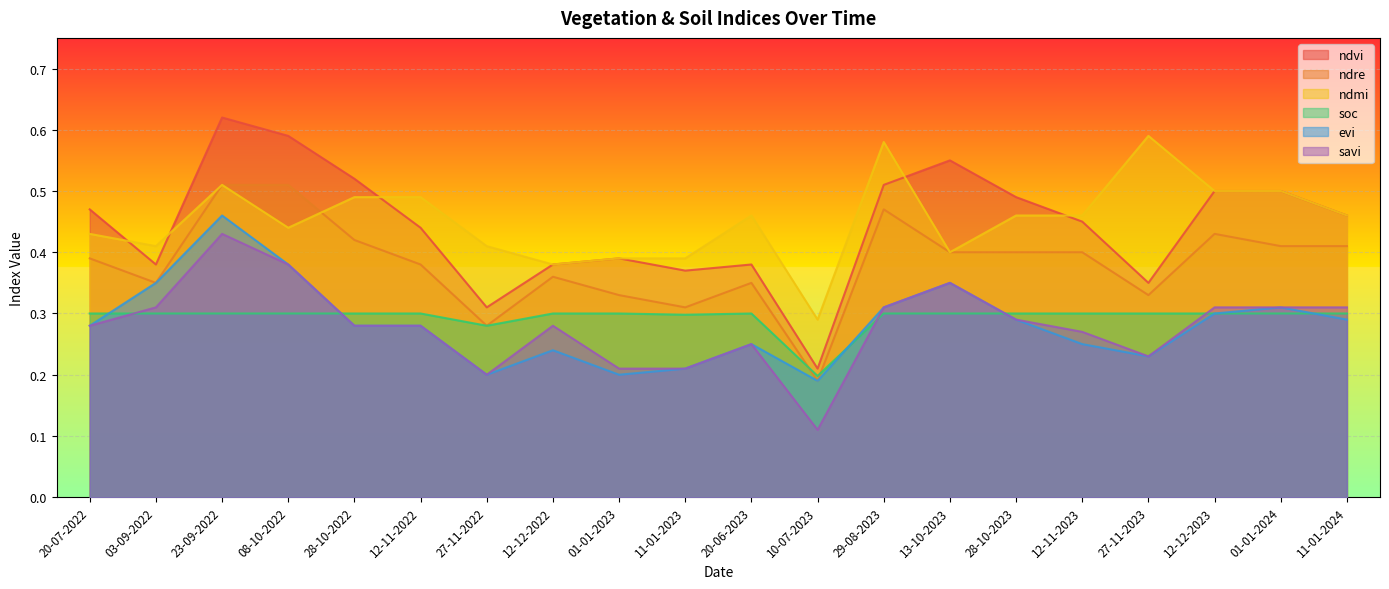

Where is the first local maximum for evi?

23-09-2022